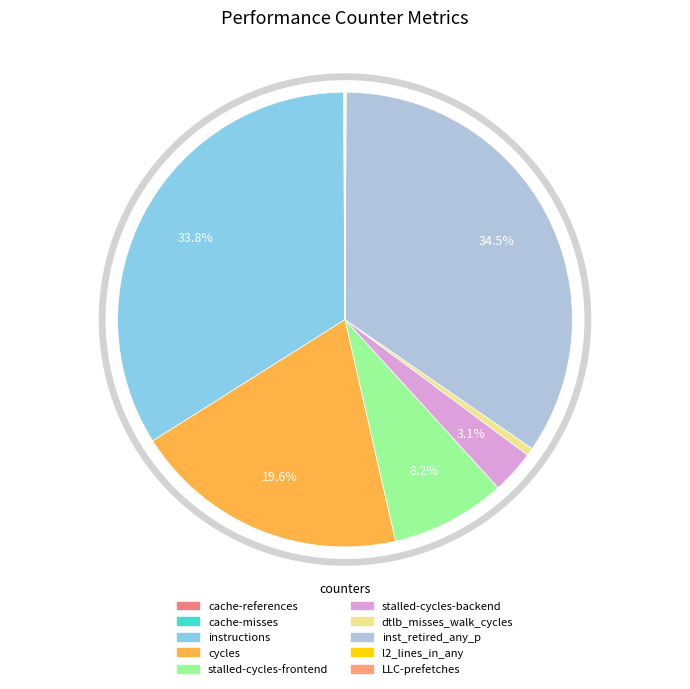

Combined, do instructions and LLC-prefetches account for over 50%?

No